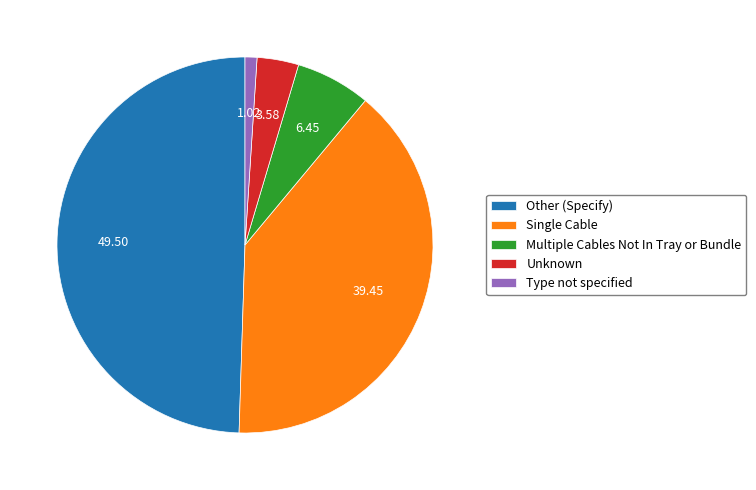

Which has a higher value, Multiple Cables Not In Tray or Bundle or Other (Specify)?

Other (Specify)